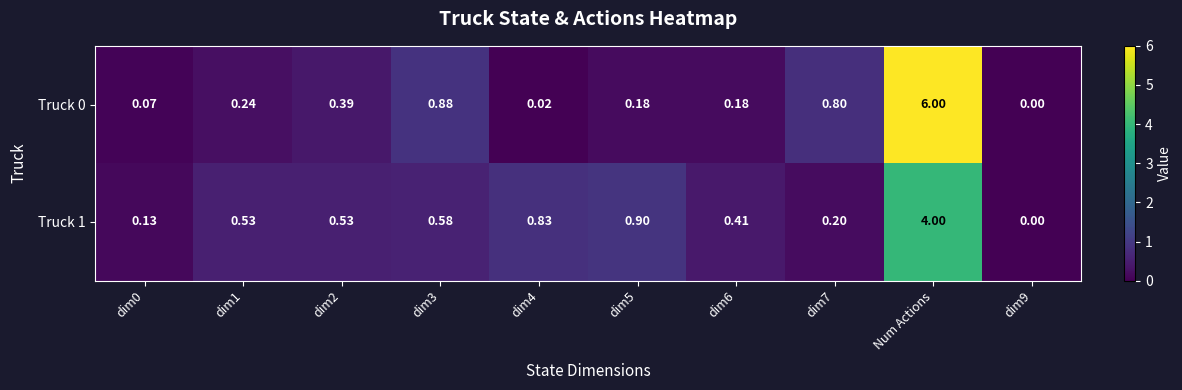

Which category has the highest value in the Truck 1 series?

Num Actions